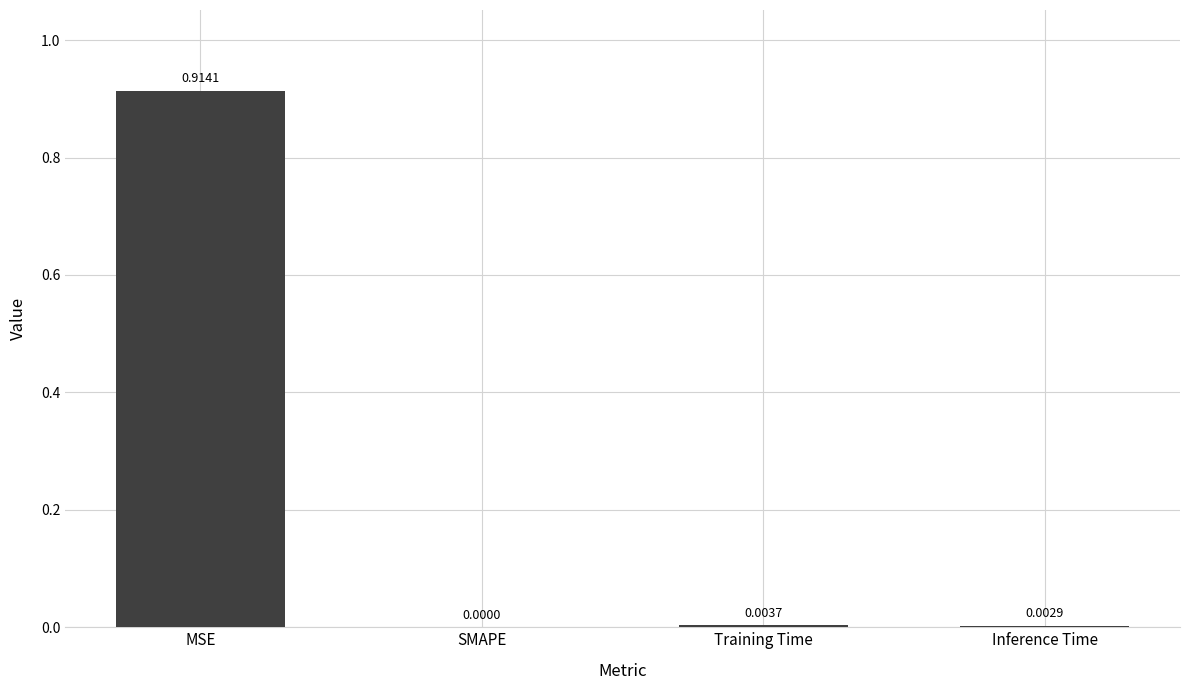

Where is the data nearest to the value 0?

SMAPE